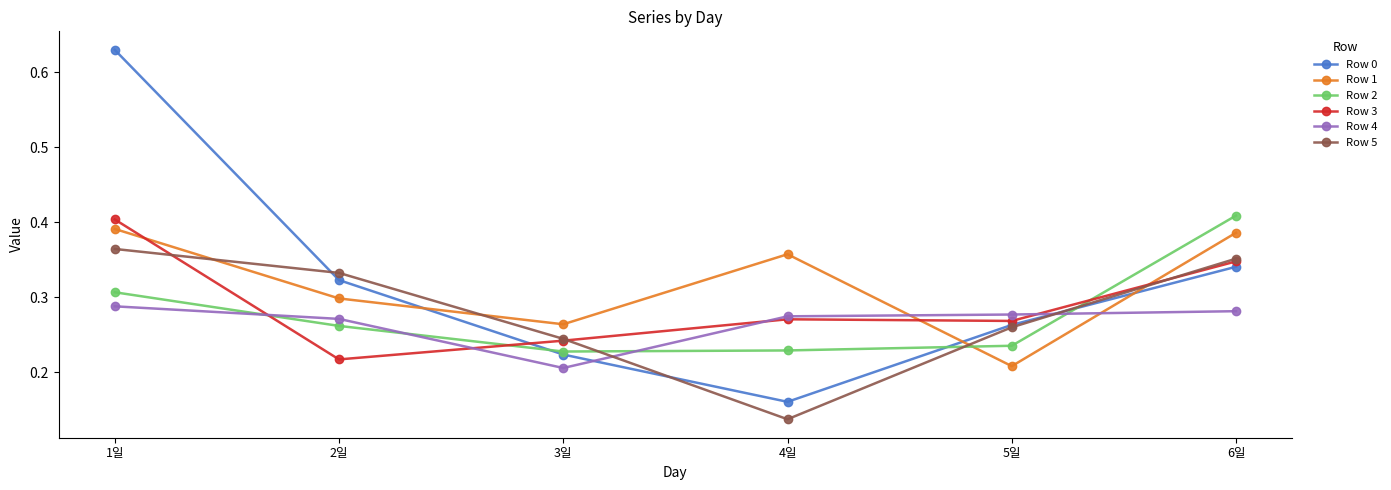

Count the number of data series in this chart.

6